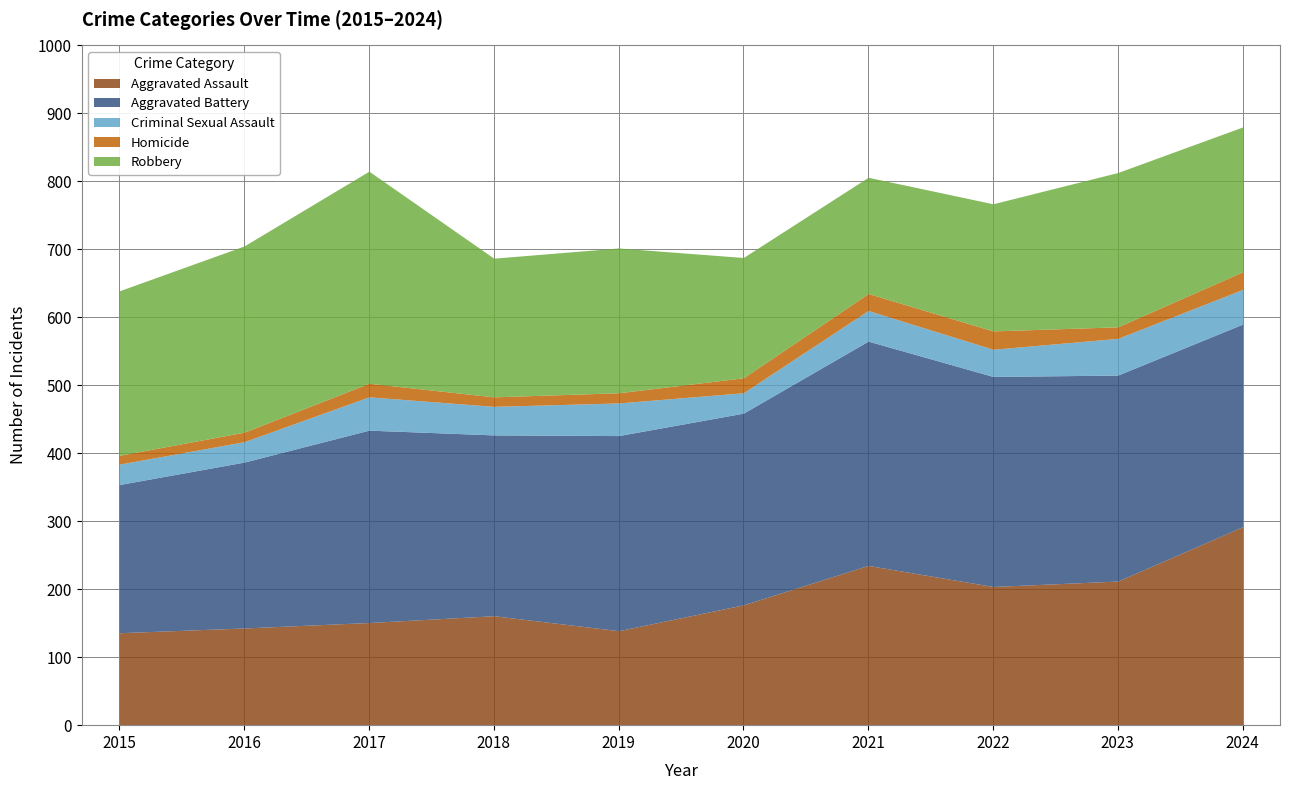

At how many categories does at least one series exceed 123?

10